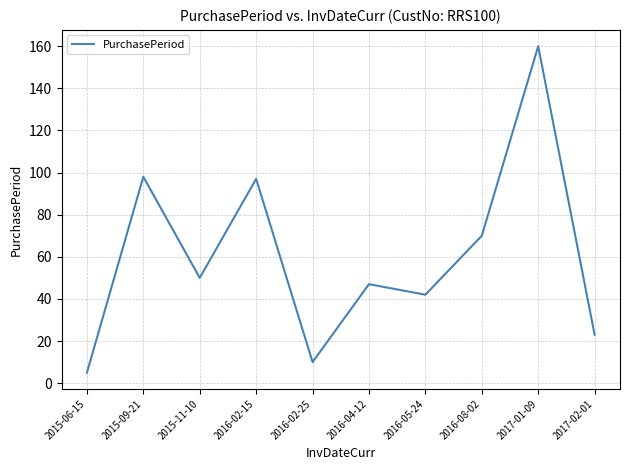

At which category does the data reach its first local peak?

2015-09-21